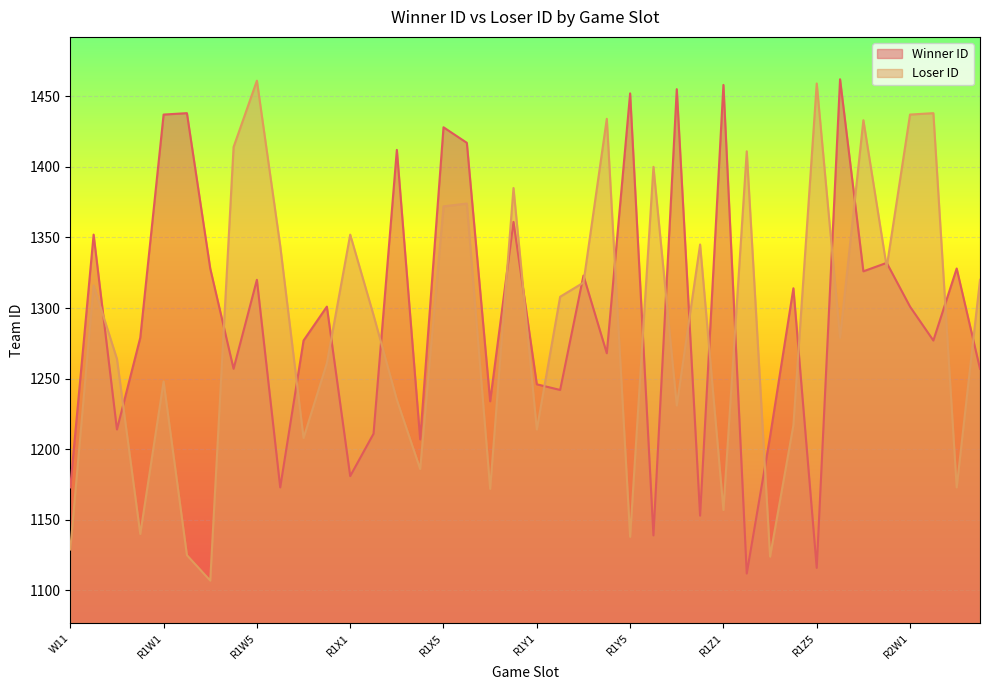

Is it true that Winner ID equals 1505 at R1Y6?

False